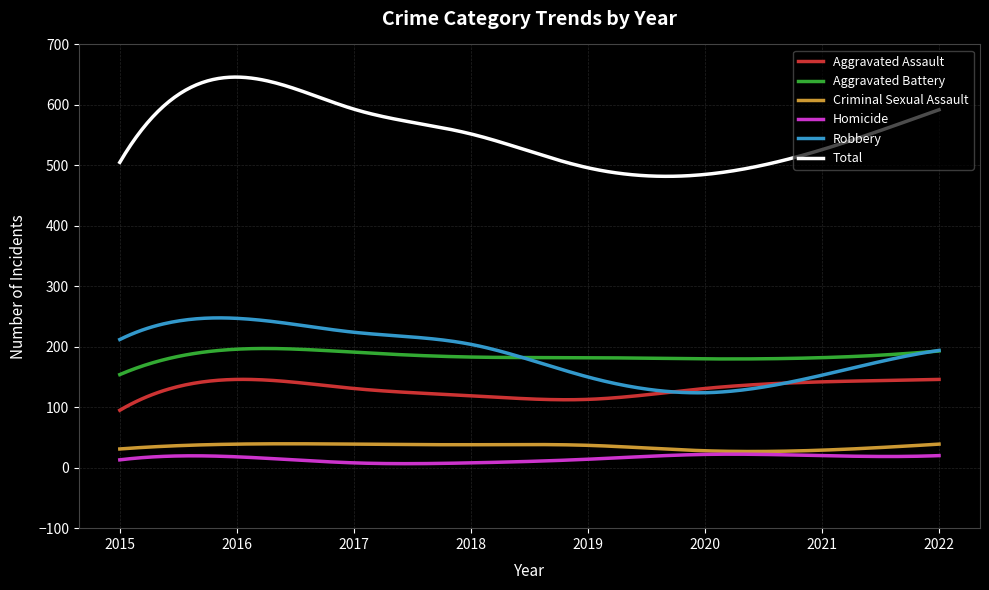

Does the chart have visible grid lines?

Yes